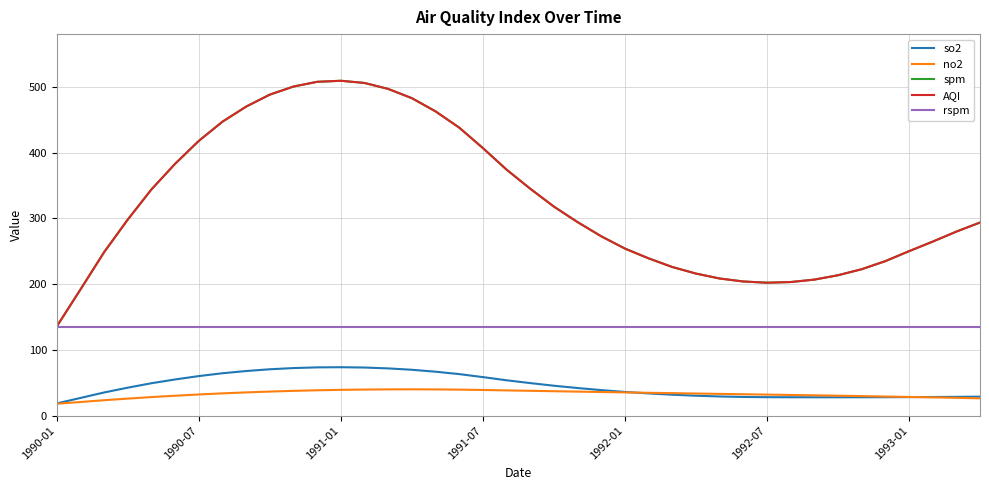

Does the chart display data point markers on the line(s)?

No